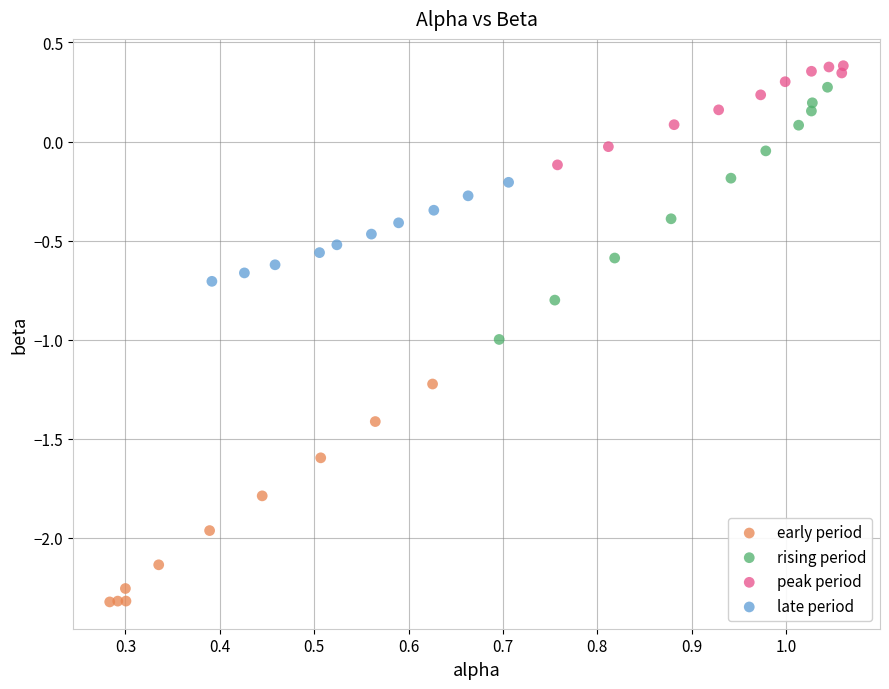

Which series has the largest Y range (max minus min)?

rising period